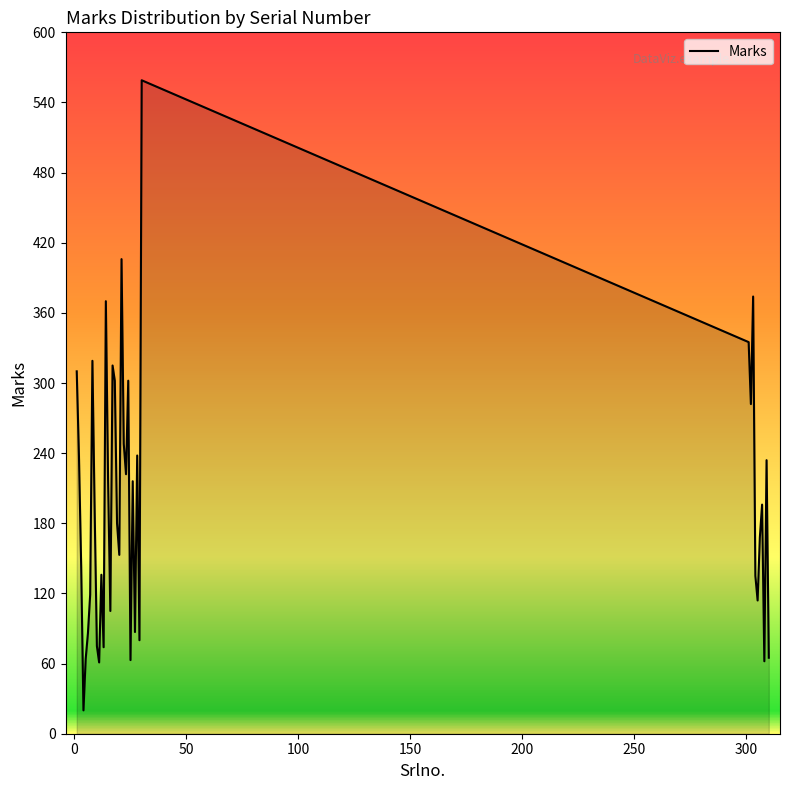

What is the smallest value displayed?

20